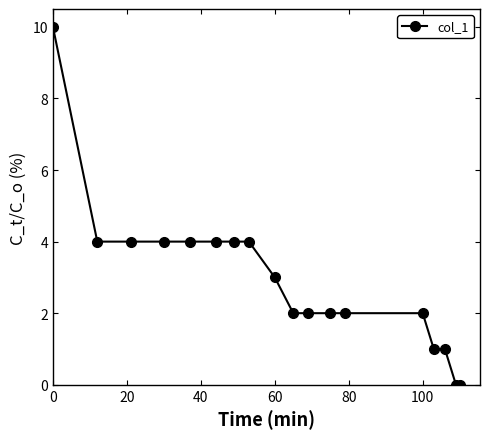

What is the difference between the maximum and minimum values?

10